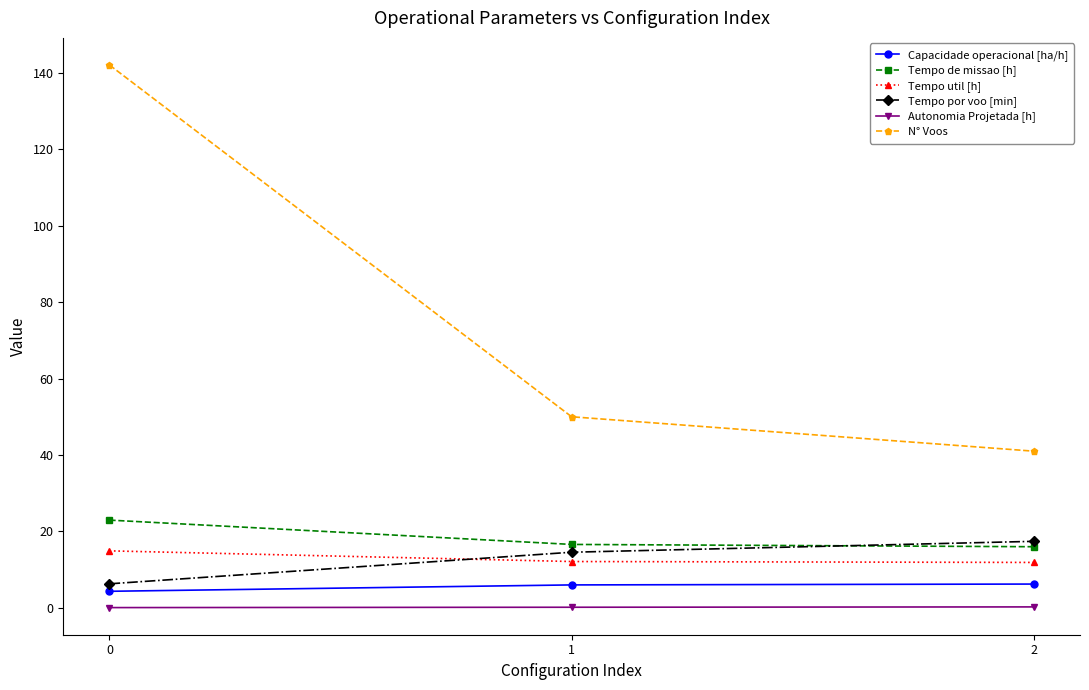

What is the total value across all series at 0?

190.7